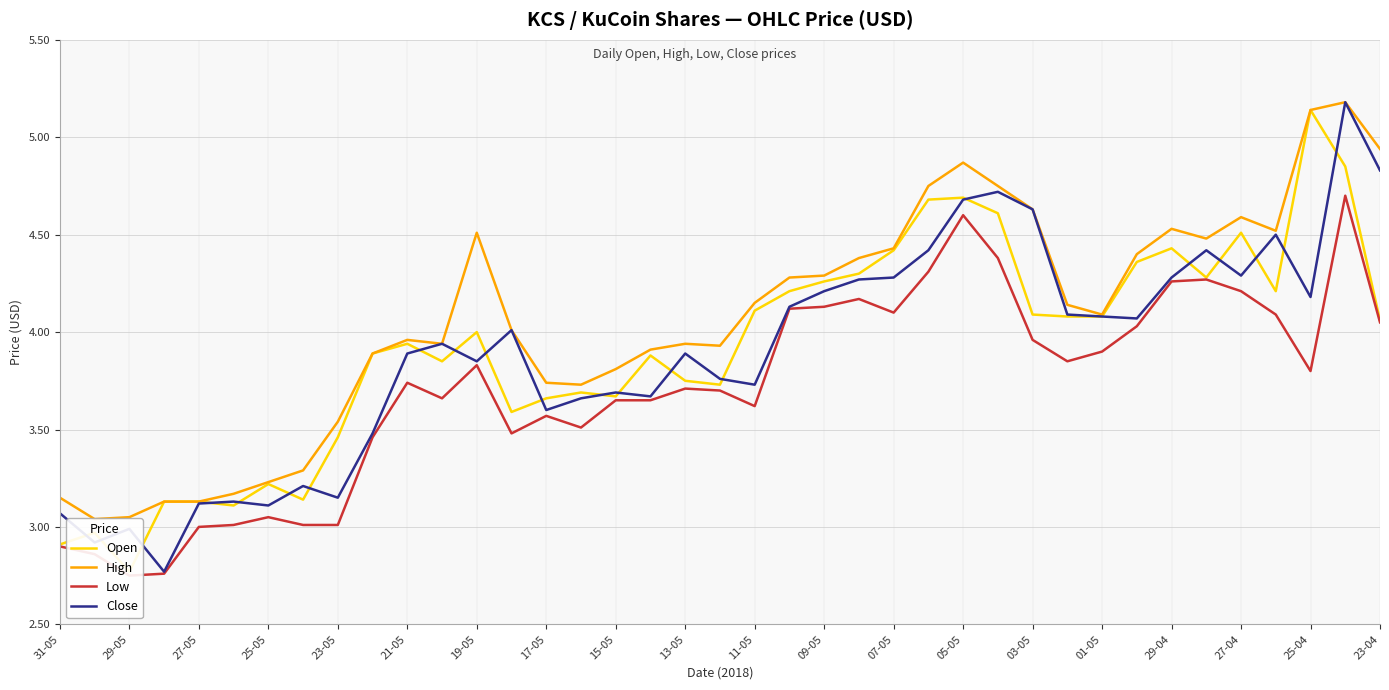

What is the difference between the maximum and minimum values in the High series?

2.1